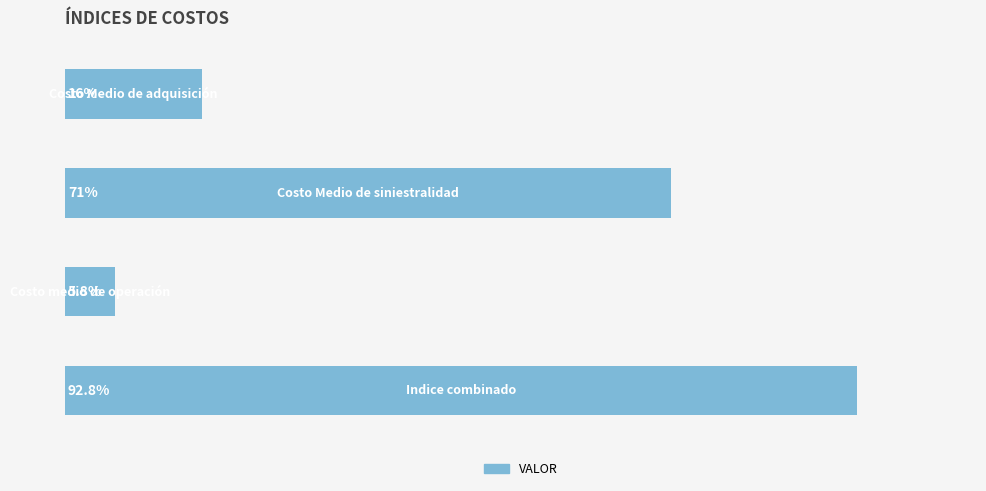

Rank the categories by value from lowest to highest.

2, 0, 1, 3